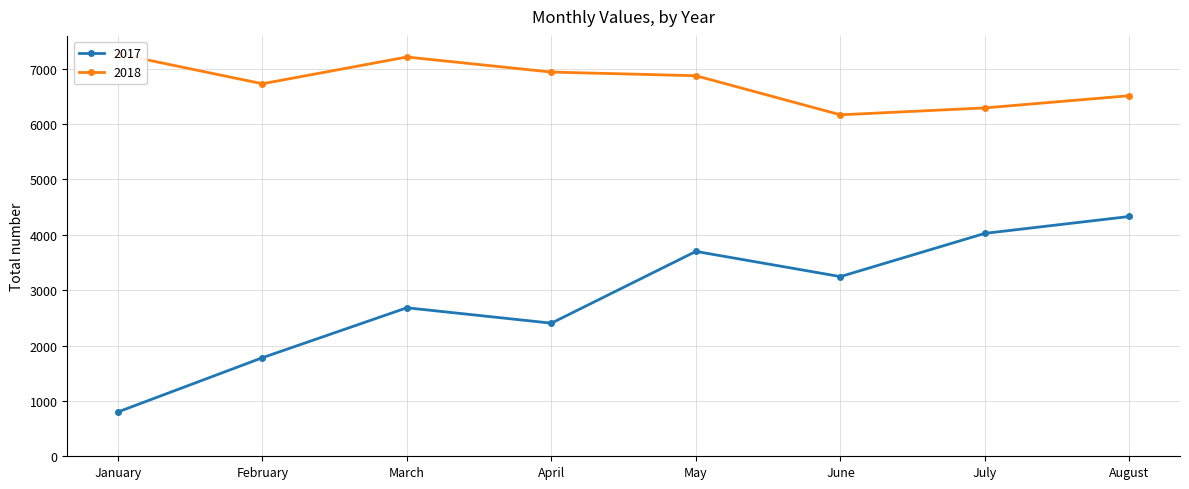

What is the value of the 2018 point at the 4th from the left?

6939